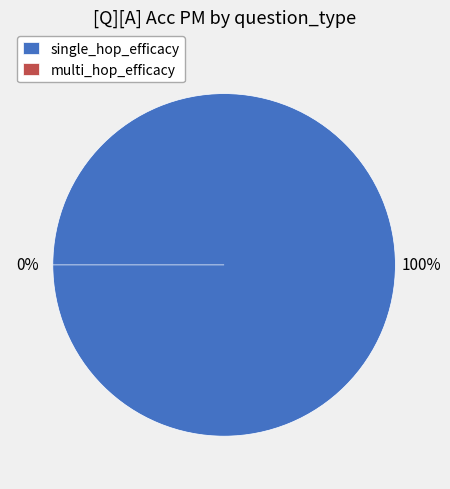

What portion of the pie excludes multi_hop_efficacy?

100.0%